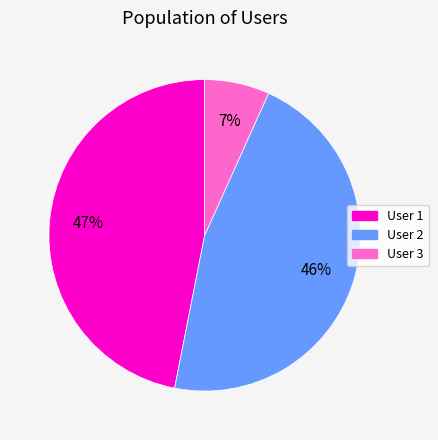

To the nearest percent, what percentage of the pie is User 2?

46%